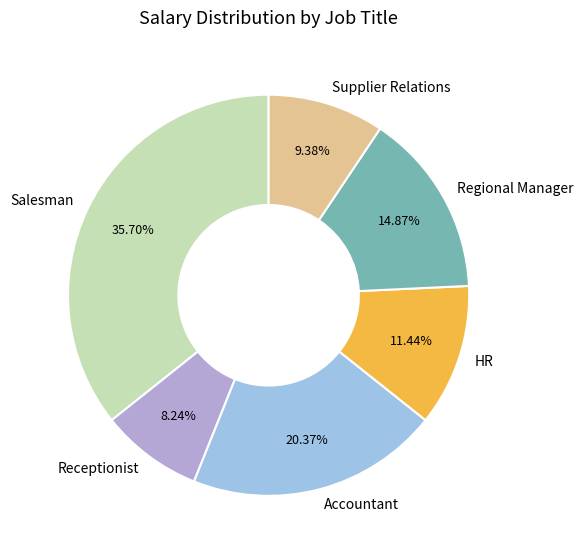

Is there any slice that represents more than half of the pie?

No